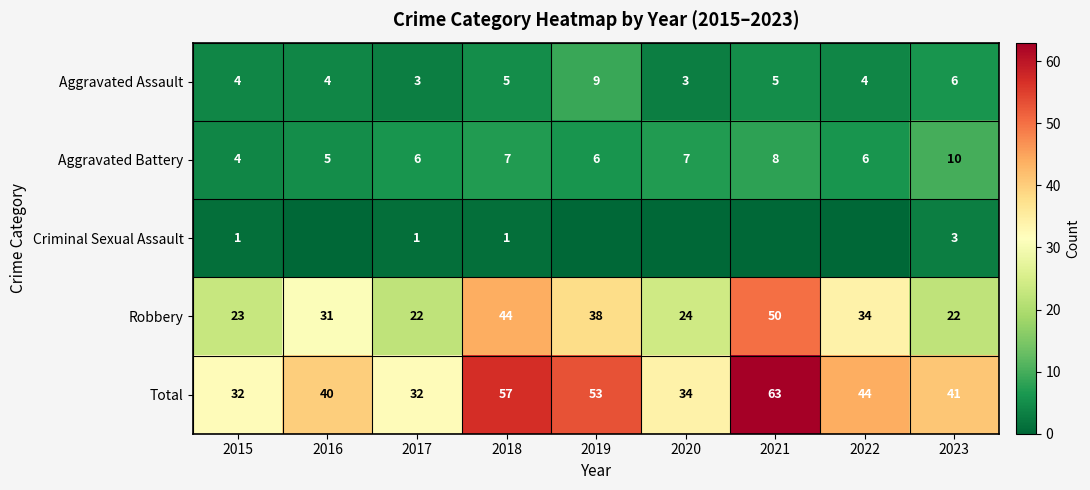

At 2023, list the series in order from smallest to largest.

Criminal Sexual Assault, Aggravated Assault, Aggravated Battery, Robbery, Total